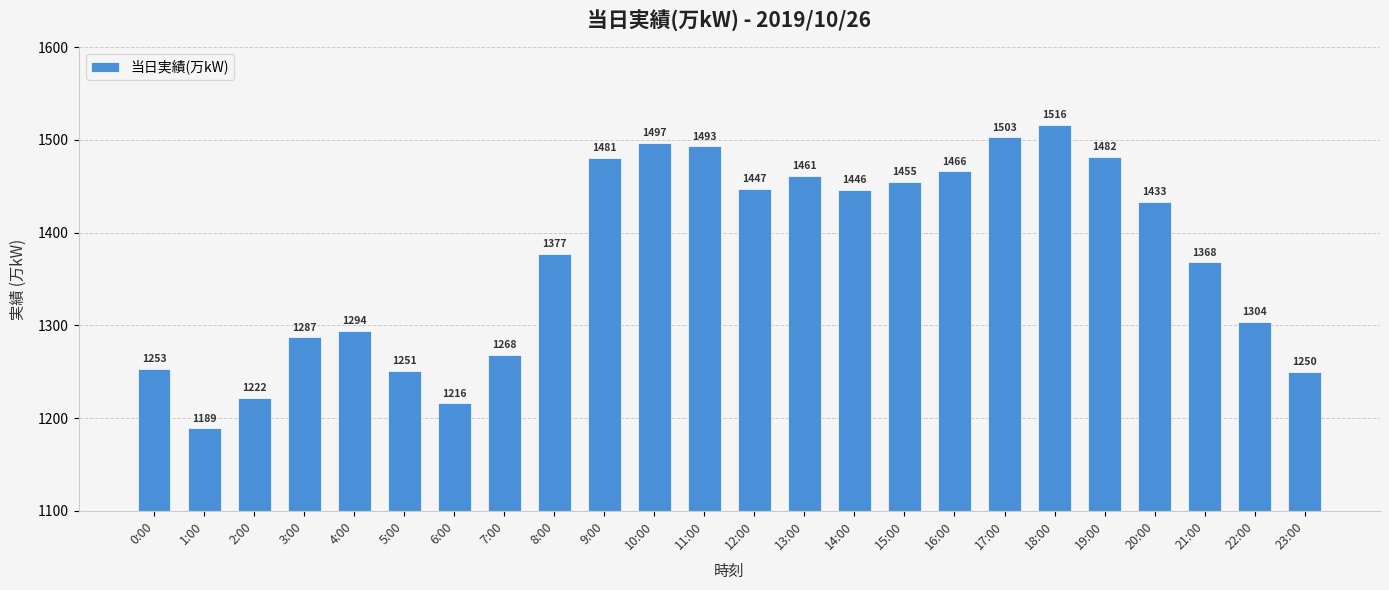

What is the sum of all values?

32959